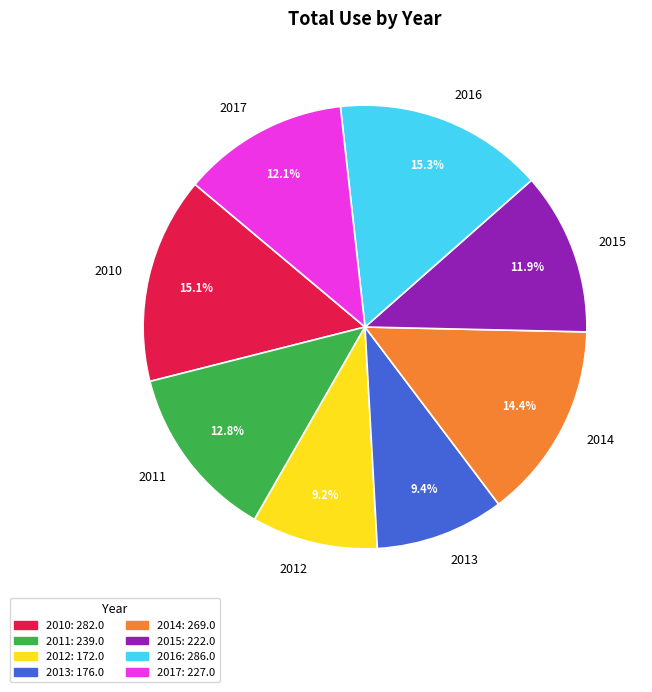

To the nearest percent, what is the difference between the largest and smallest slice percentages?

6%